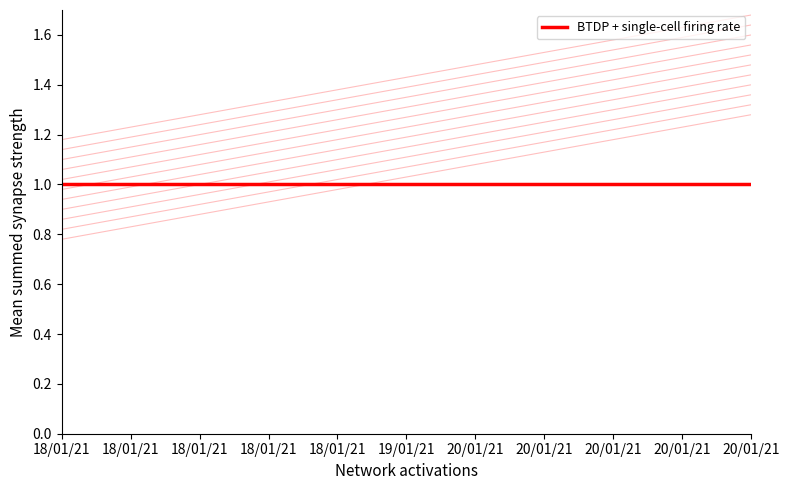

Approximately how many times larger is the value at 20/01/21 compared to 20/01/21?

1.0